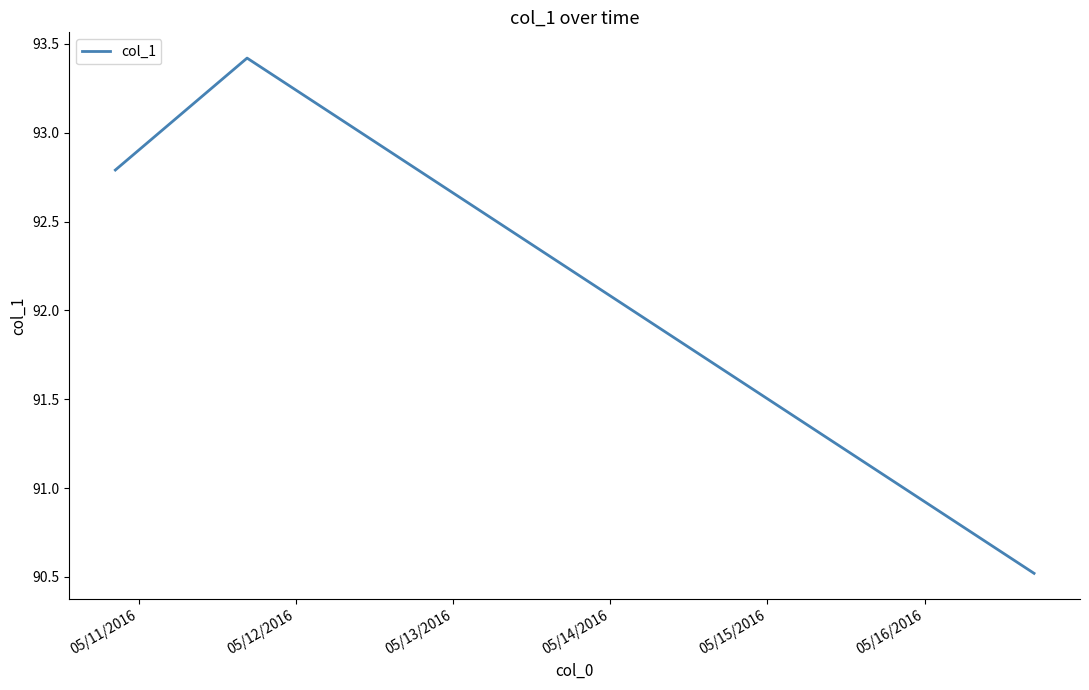

What is the greatest value displayed?

93.4